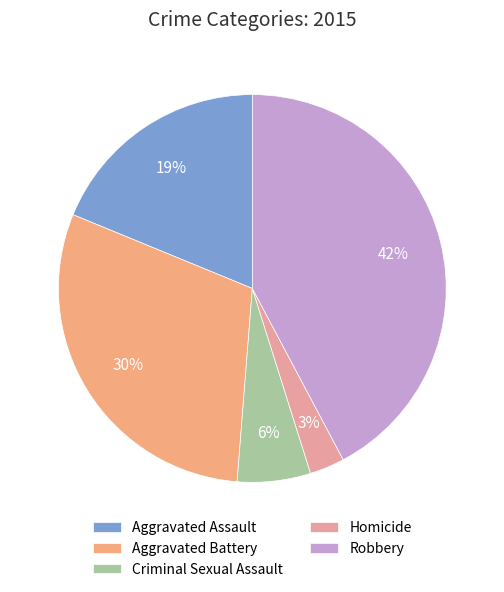

What percentage is the Homicide slice, to the nearest percent?

3%